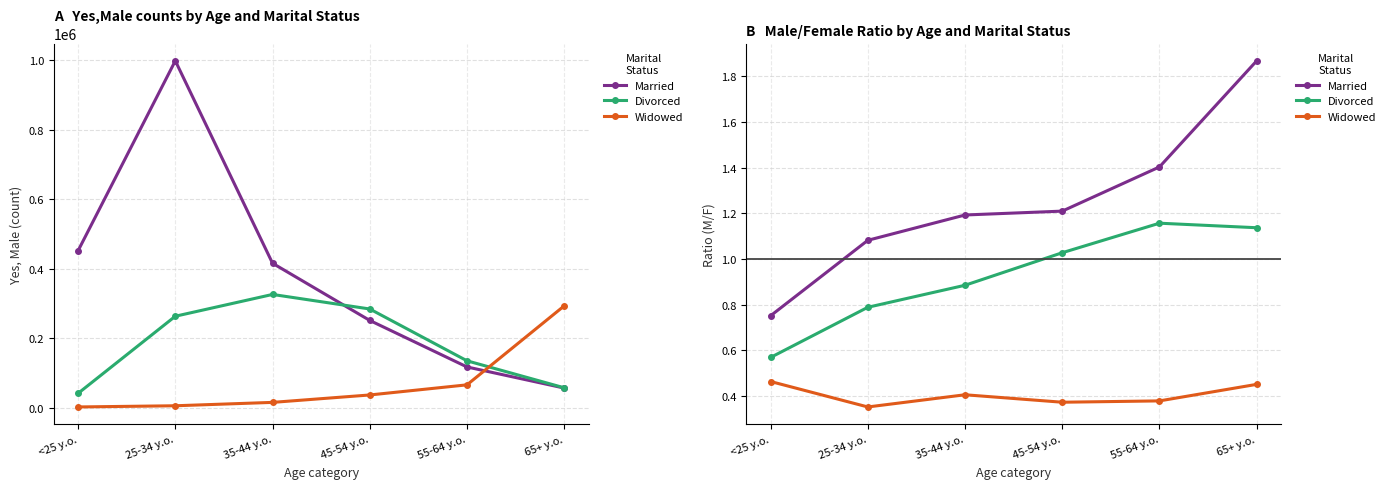

What is the sum of all Widowed values?

2.4